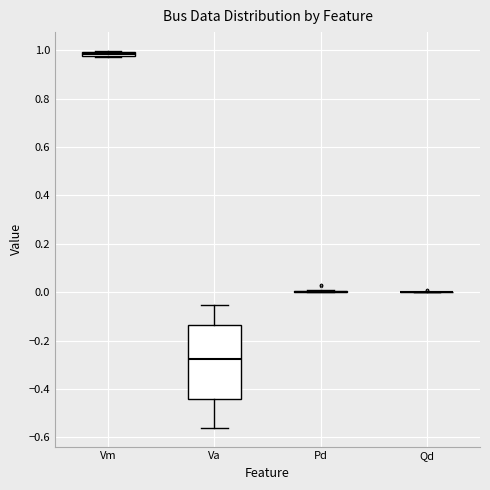

Where is the upper edge of the box for Va on the y-axis? The values are not printed on the chart, so give them approximately, as read against the axis.

-0.14